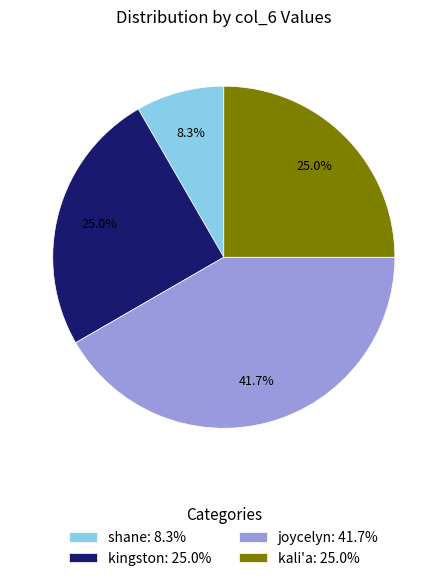

To the nearest percent, what is the average slice percentage?

25%